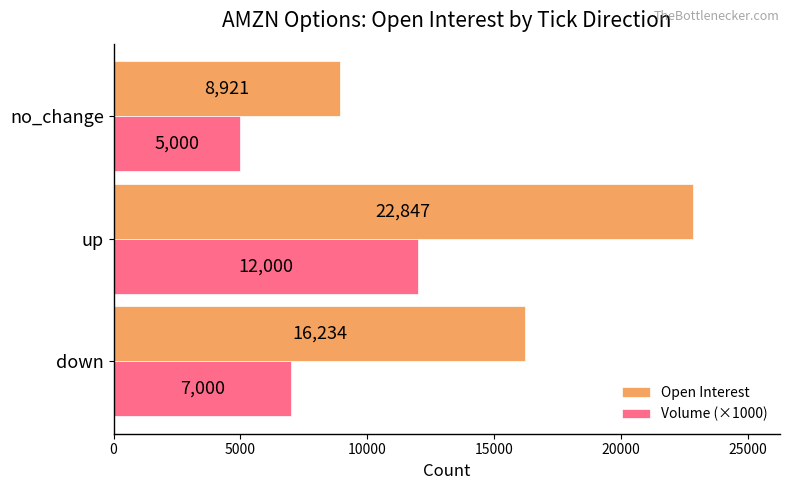

Rank the categories by Volume (×1000) value from lowest to highest.

no_change, down, up